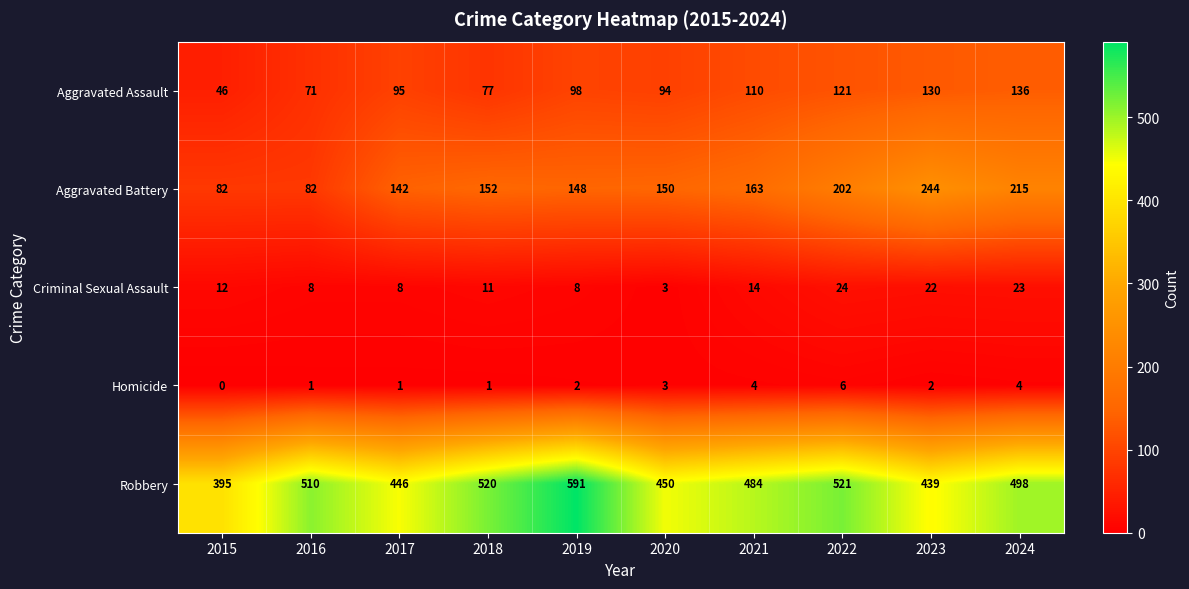

Rank the series by their maximum value, from highest to lowest.

Robbery, Aggravated Battery, Aggravated Assault, Criminal Sexual Assault, Homicide